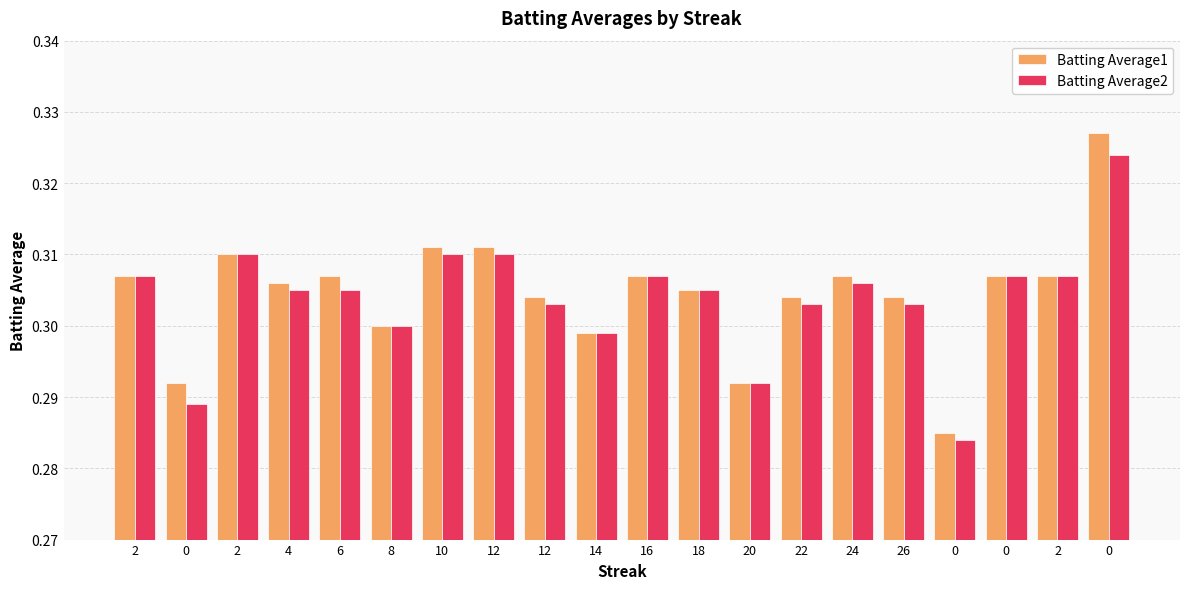

How many bars are there in total?

40